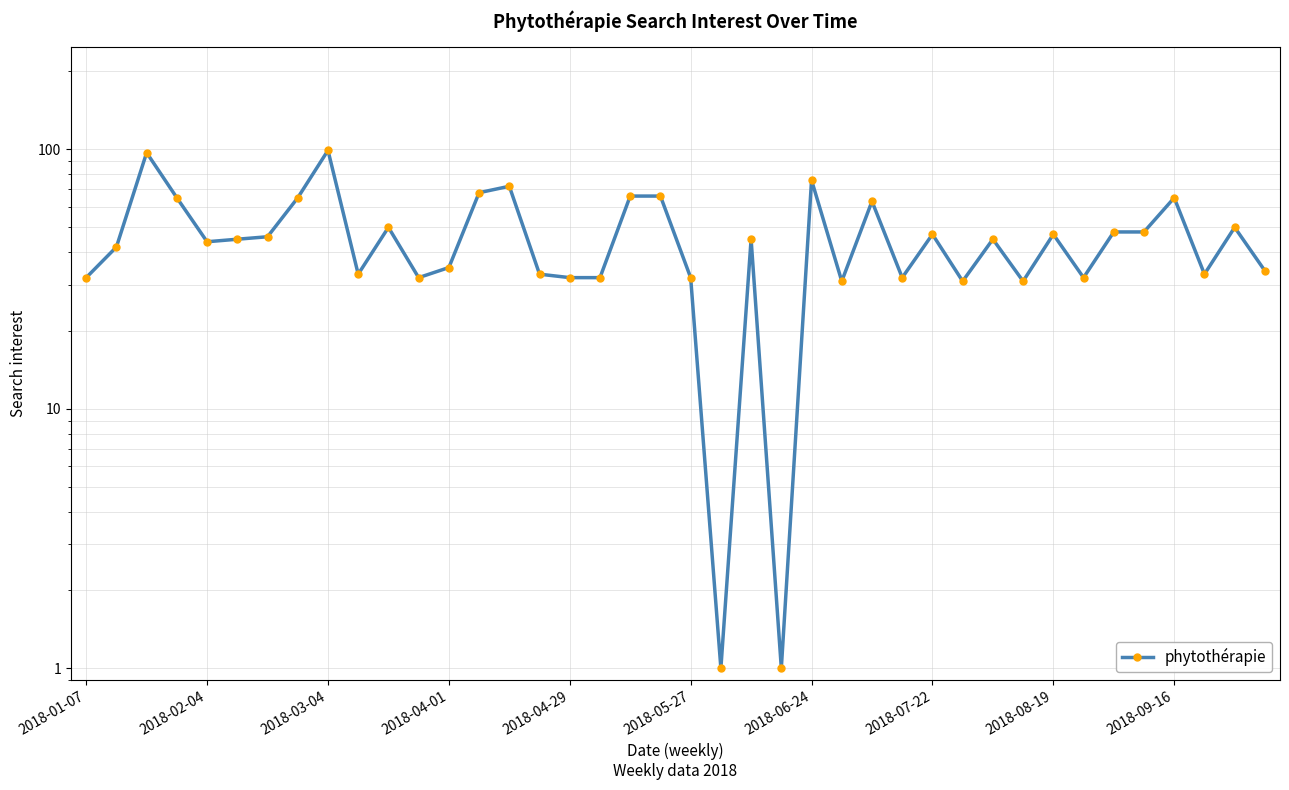

How many points are higher than both their immediate neighbors (excluding endpoints)?

12